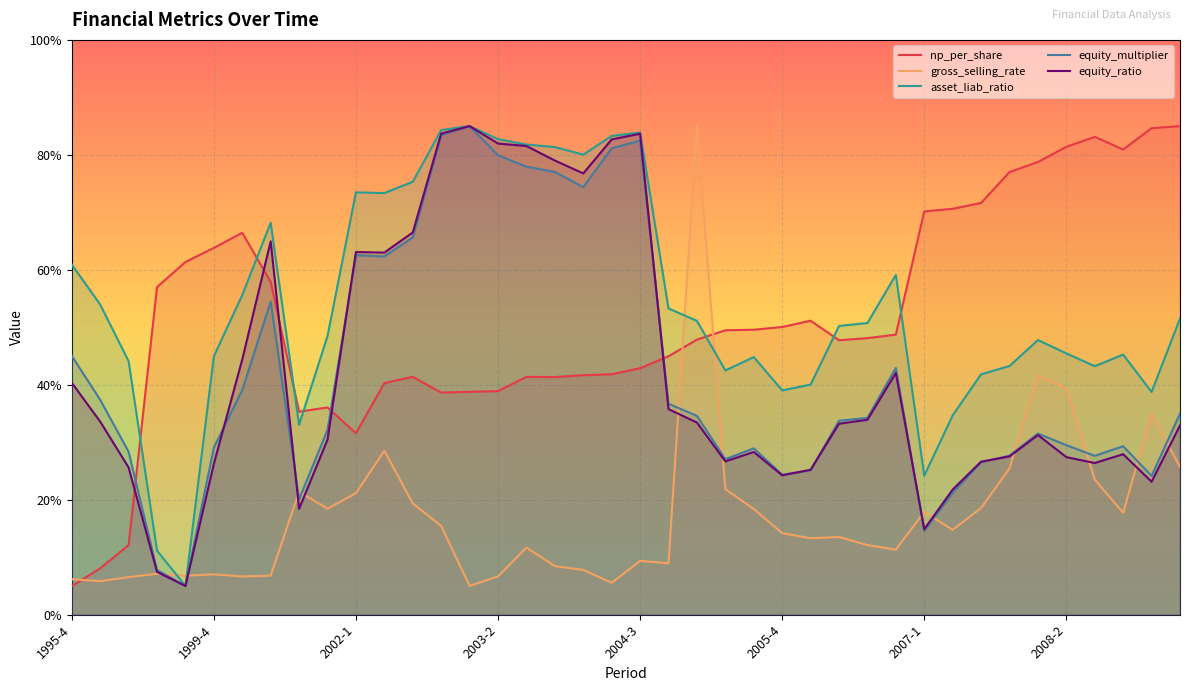

At which category is the sum across all series the highest?

13